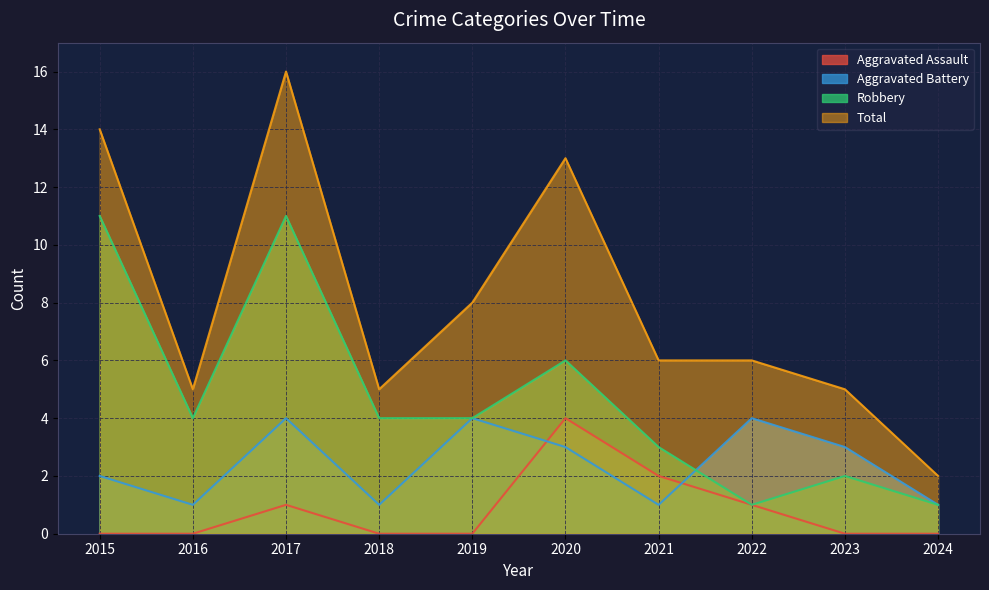

Is the value of Aggravated Battery at 2019 greater than the value of Total at 2020?

No